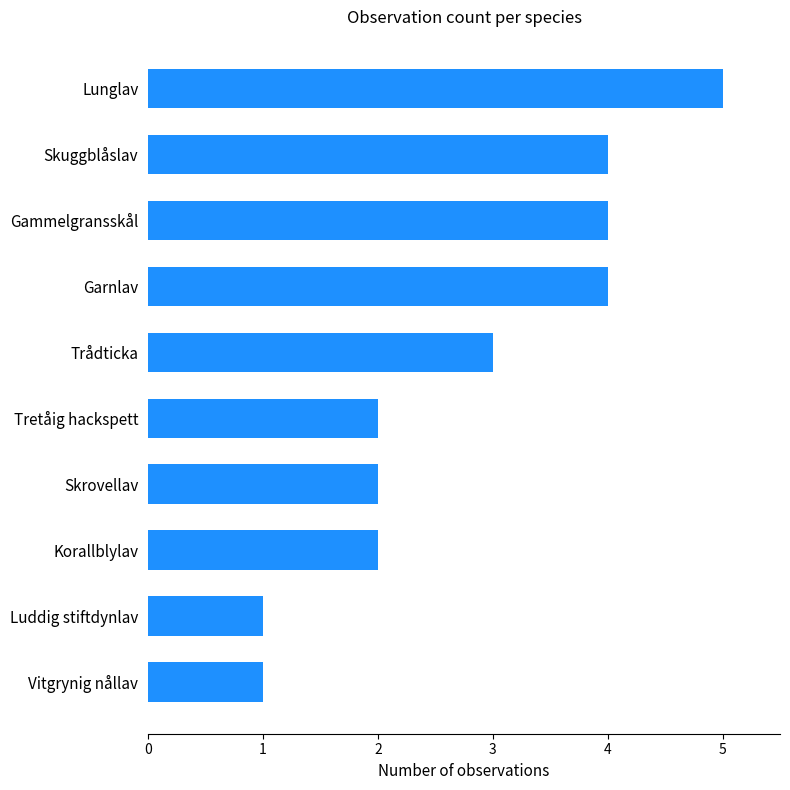

Reading top to bottom, transcribe all the data shown in this chart.

5	4	4	4	3	2	2	2	1	1